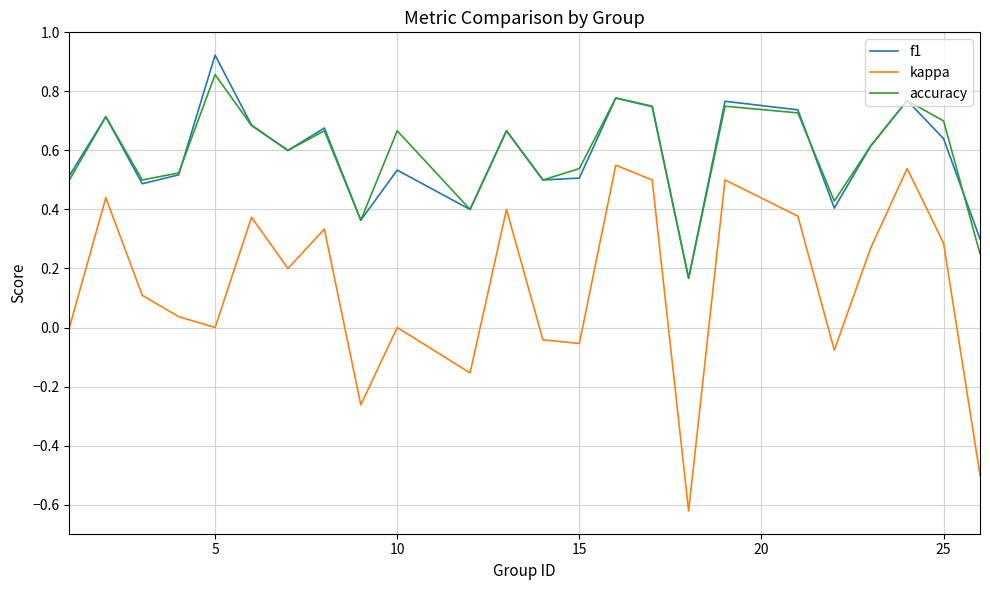

True or false: accuracy and kappa intersect in this chart.

False